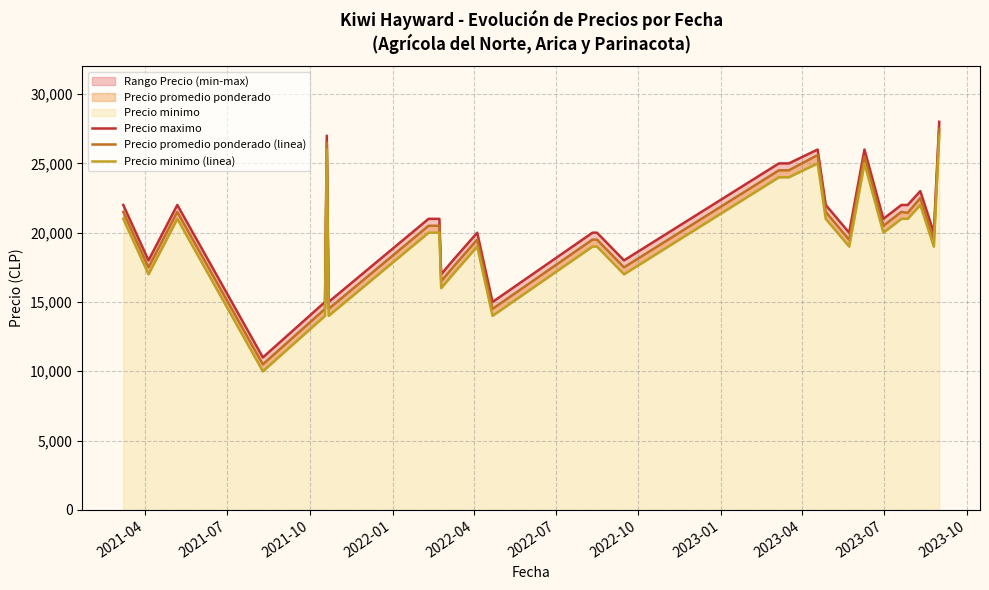

Rank the series by their average value, from lowest to highest.

Precio minimo (linea), Precio promedio ponderado (linea), Precio maximo